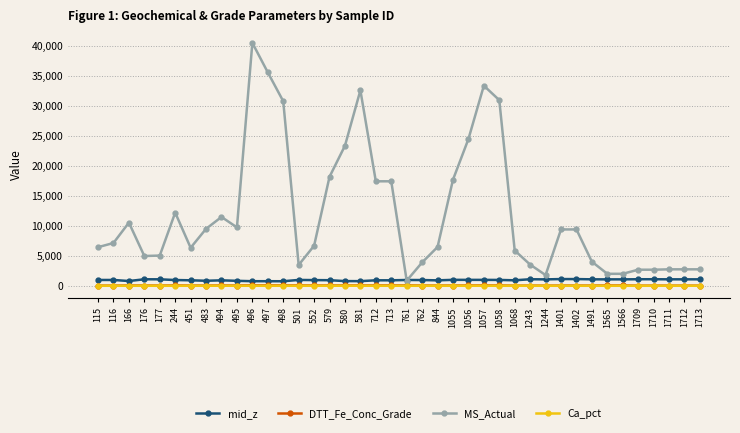

What is the sum of the MS_Actual values at 496 and 579?

58661.0